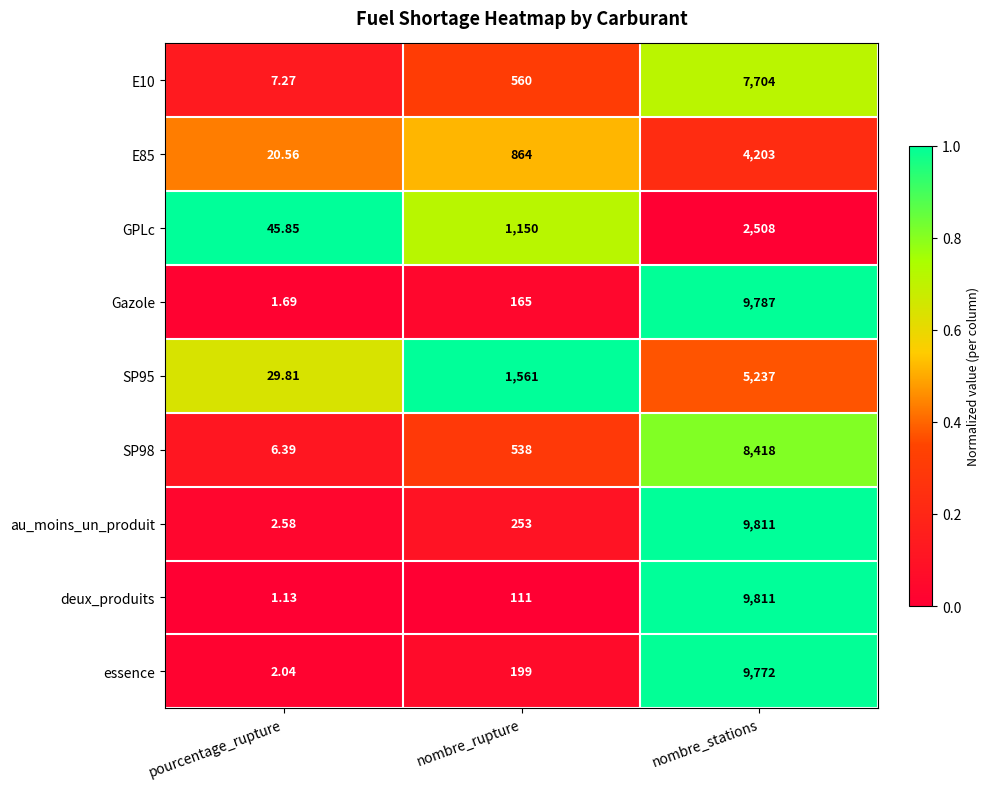

What is the difference between the highest and lowest values at nombre_stations?

7303.0